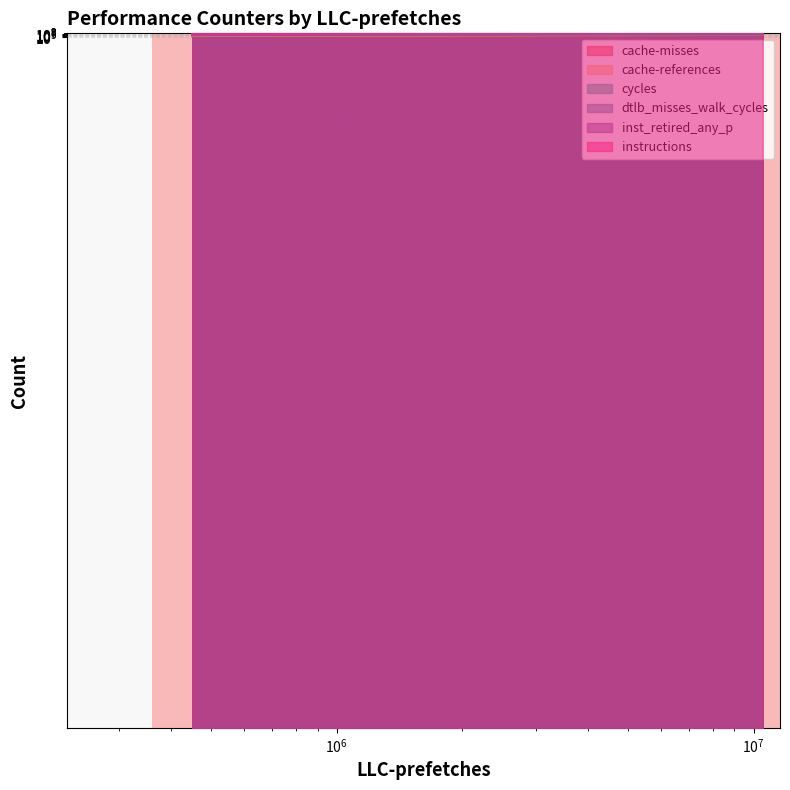

Where does the cache-misses series first go above 11944211?

450942